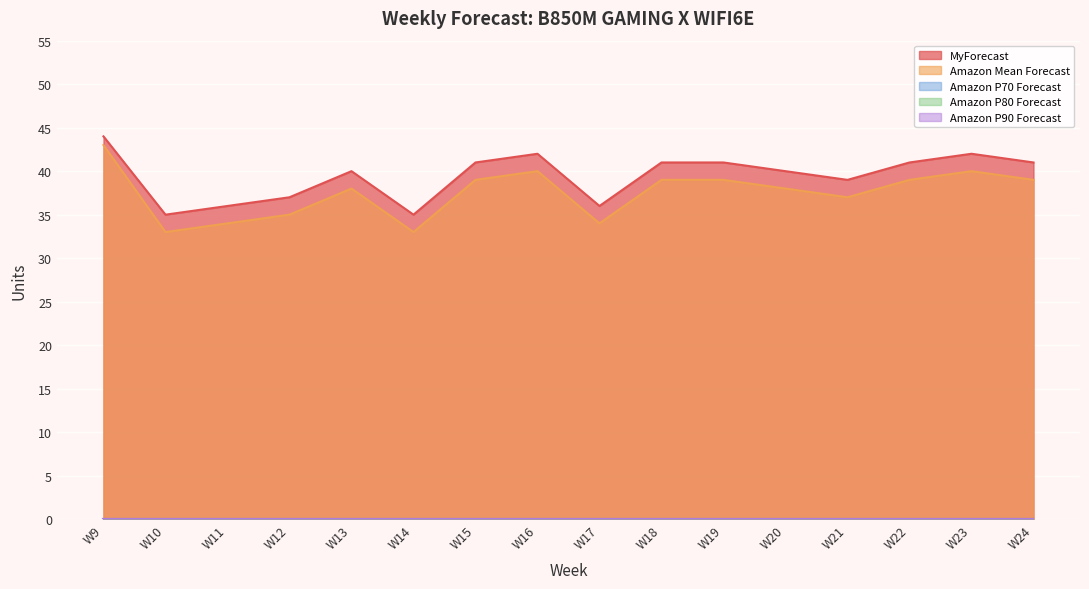

What value does the Amazon Mean Forecast series have at W20, to the nearest 5?

40